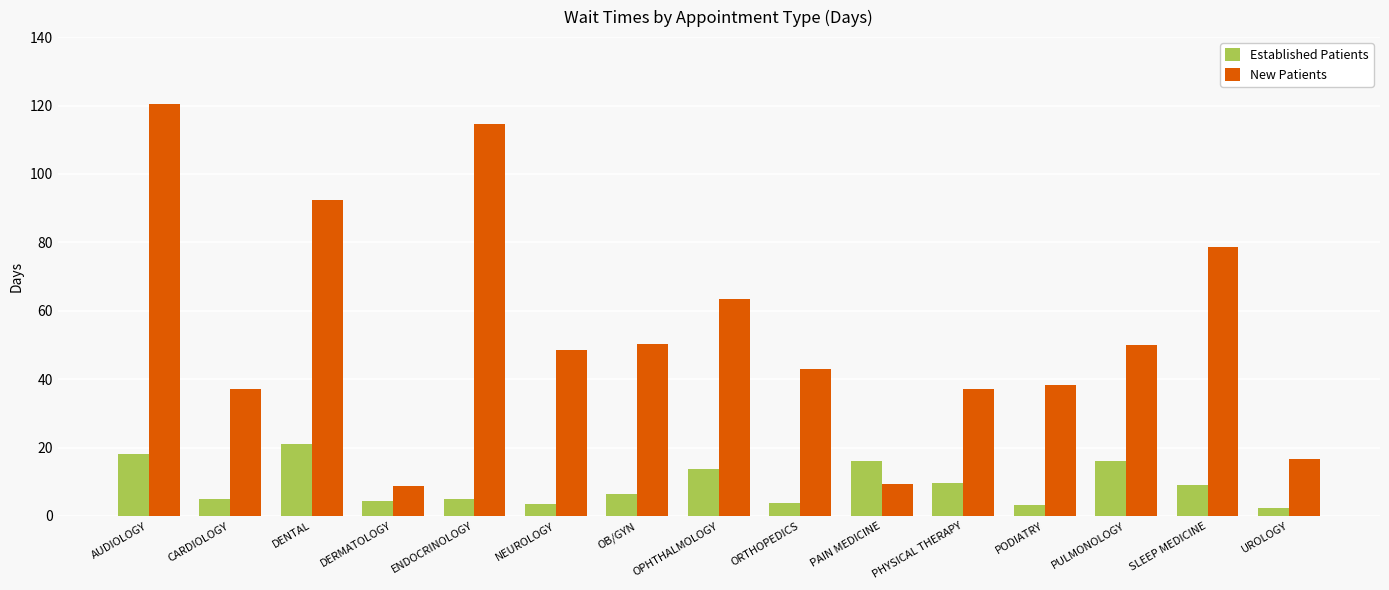

What are all the series names shown in the legend?

Established Patients, New Patients